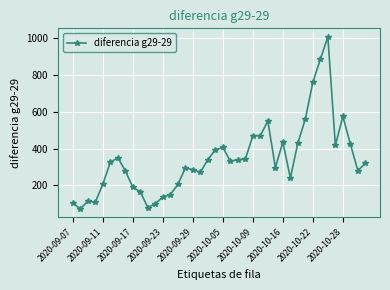

True or false: there are more than 2 points higher than both neighbors.

True